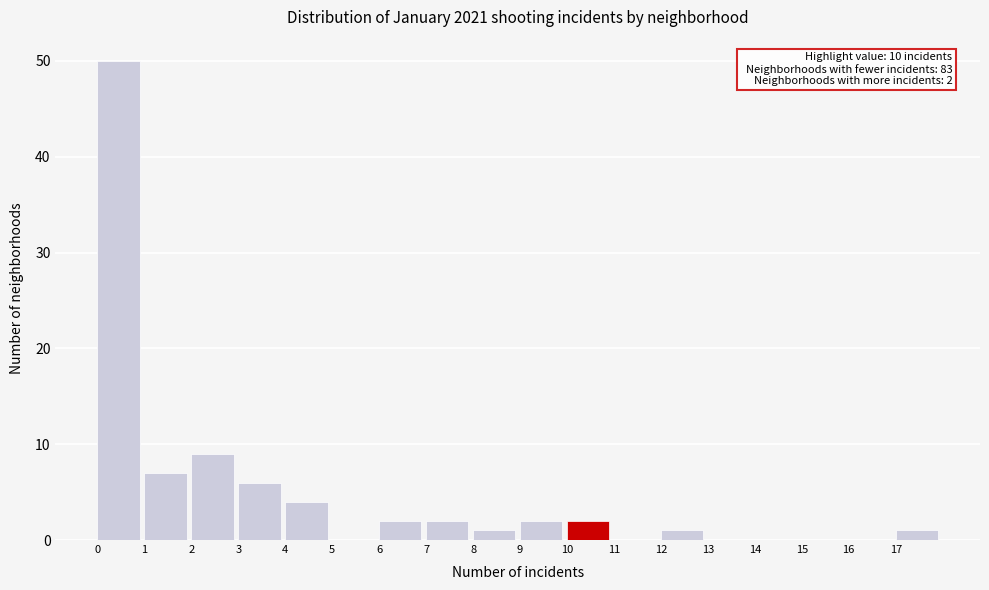

Which range on the x-axis has the tallest bar?

0 to 1